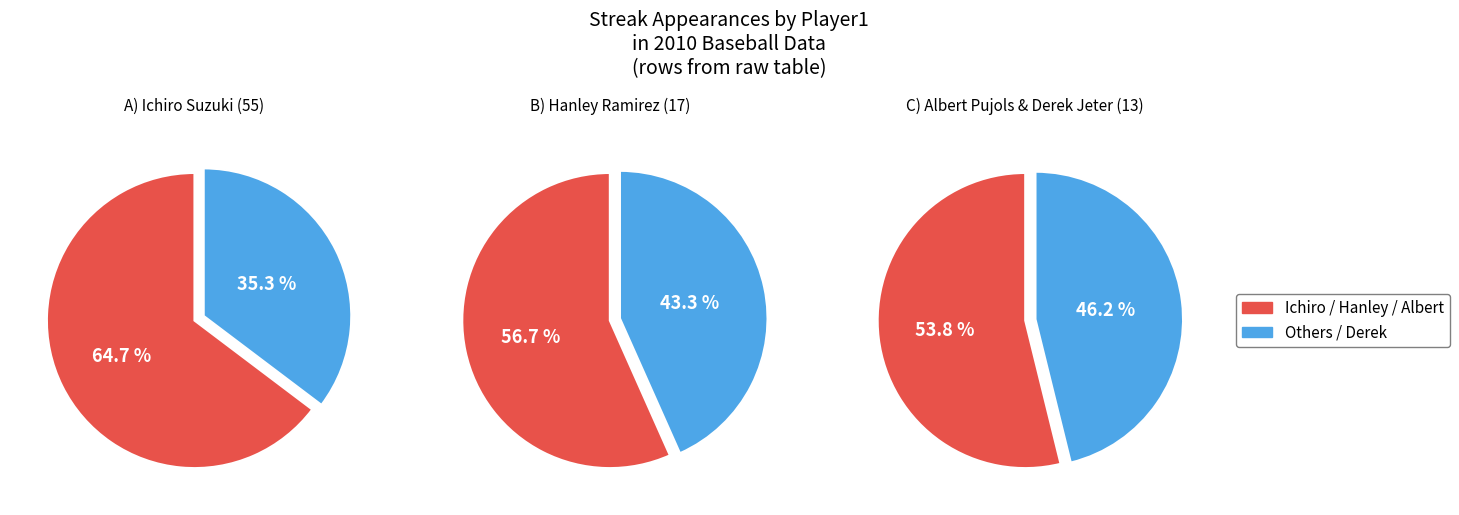

Which has a higher value, Hanley Ramirez or Derek Jeter?

Hanley Ramirez